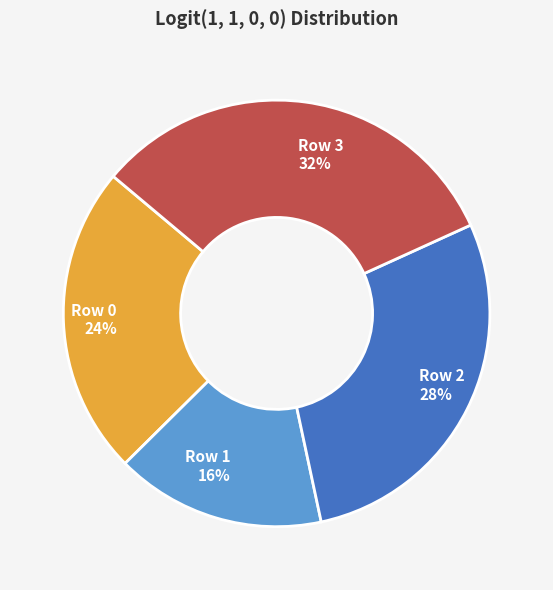

Combined, do Row 1 and Row 3 account for over 50%?

No